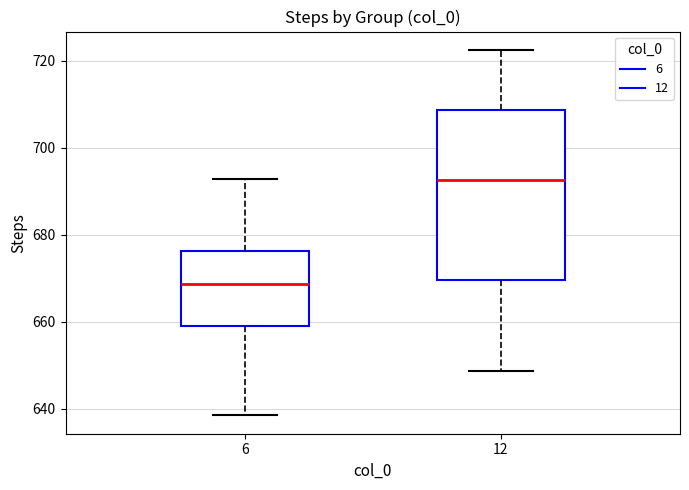

Where does the upper whisker of the box at x = 6 end on the y-axis? The values are not printed on the chart, so give them approximately, as read against the axis.

692